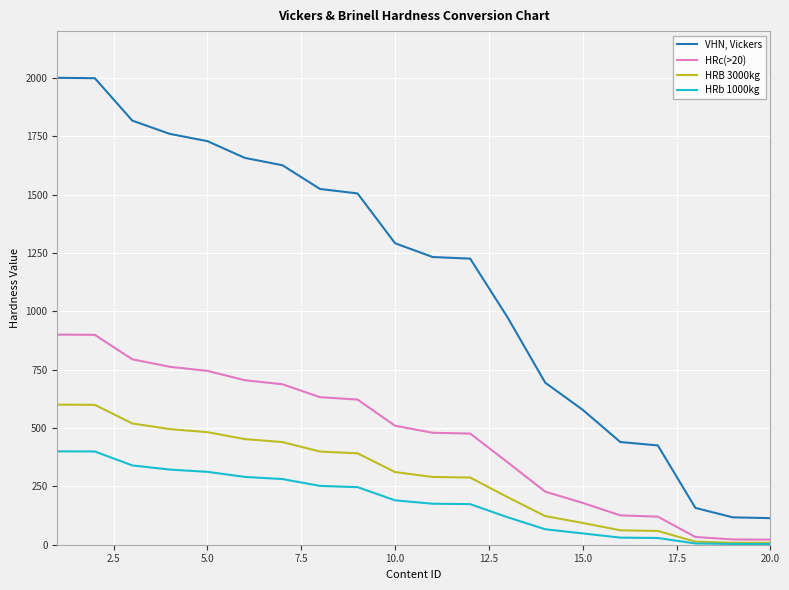

Is this an area chart (filled region under the line)?

No